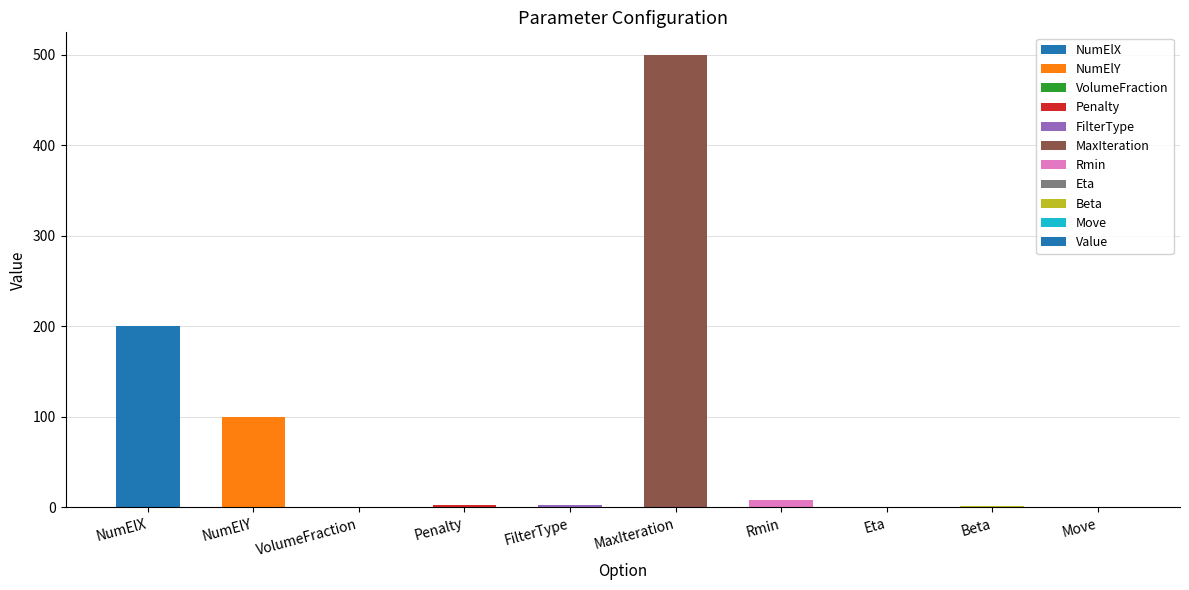

Is it true that the value at NumElX is 200.0?

True